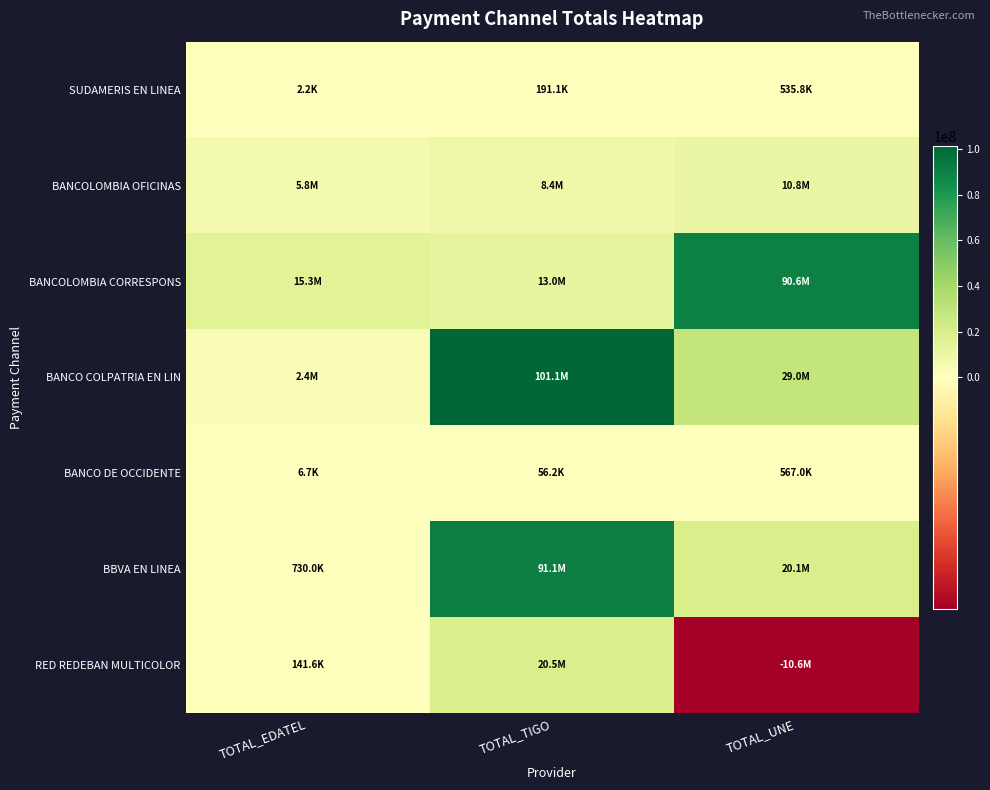

At how many categories does at least one series exceed 78376705?

2